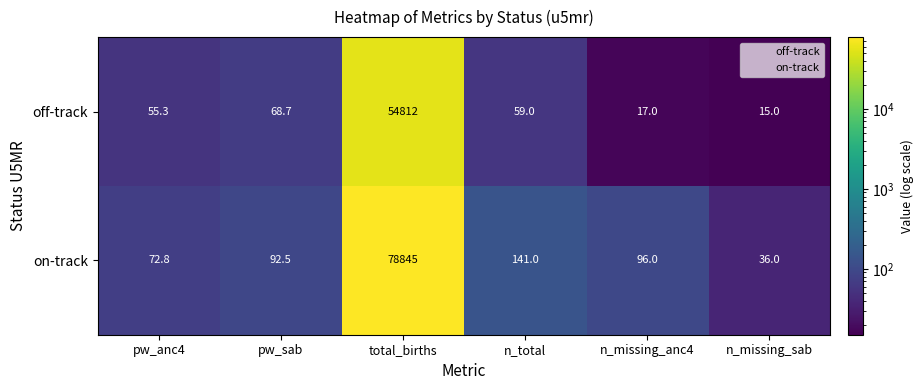

At how many categories does at least one series exceed 30170?

1